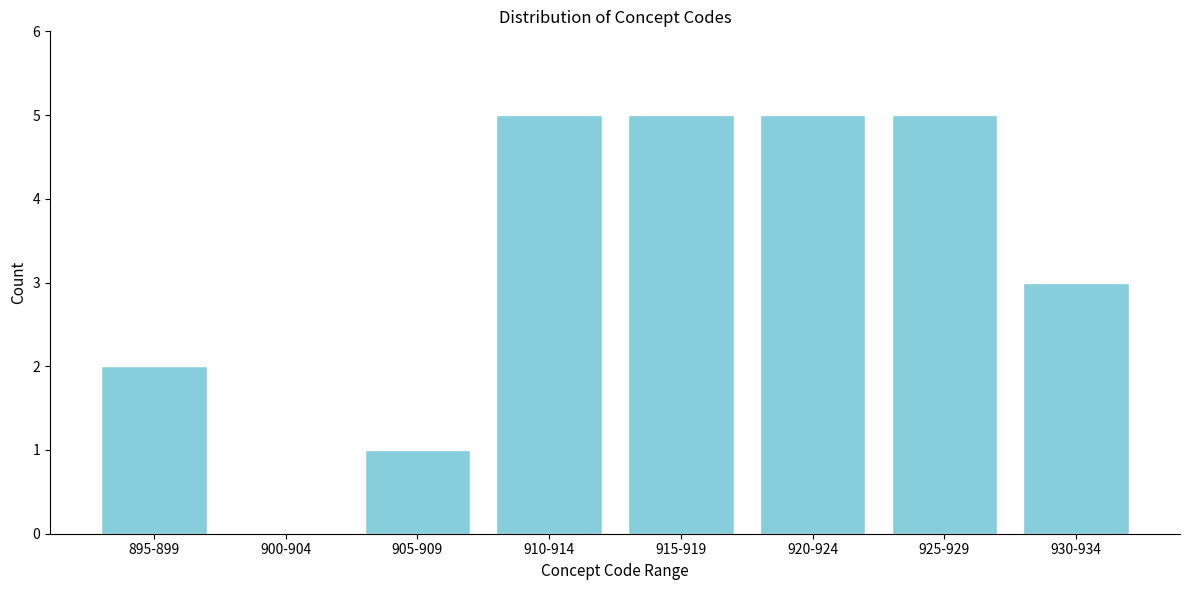

Reading left to right, transcribe all the data shown in this chart.

895-899=2	900-904=0	905-909=1	910-914=5	915-919=5	920-924=5	925-929=5	930-934=3